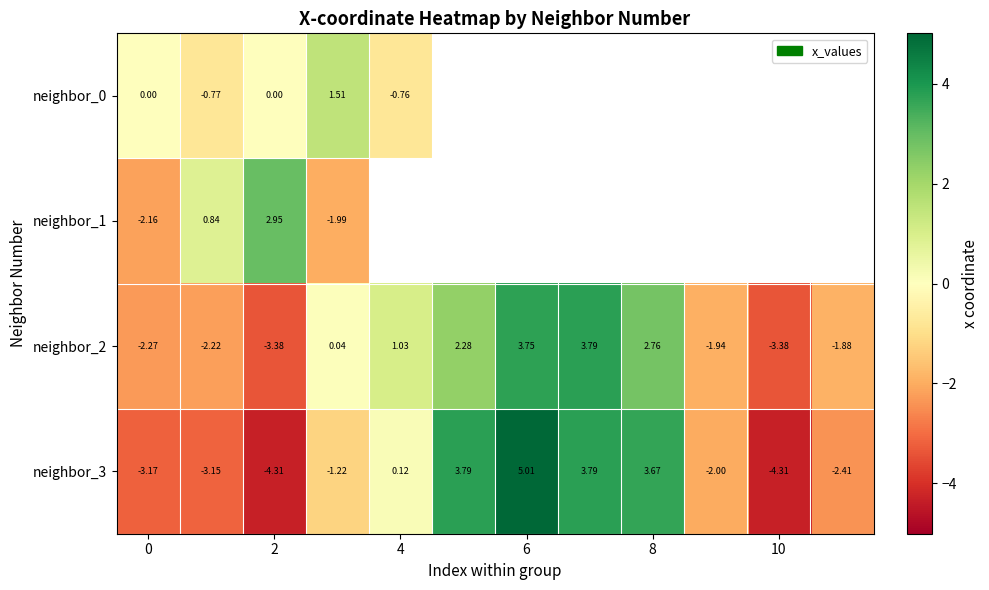

Between 9 and 2, which is larger?

2